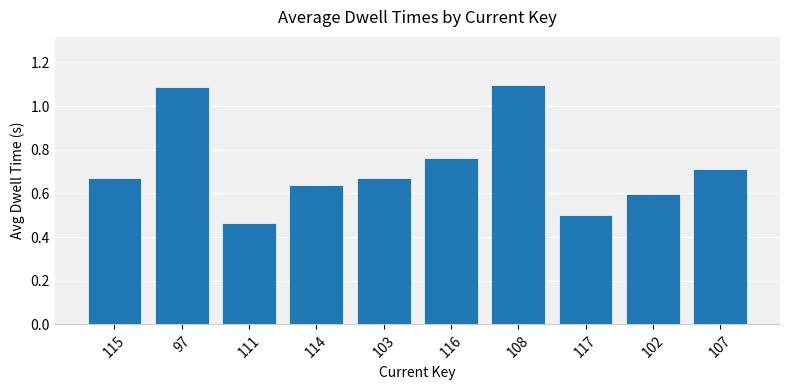

What is the label of the 2nd bar from the right?

102